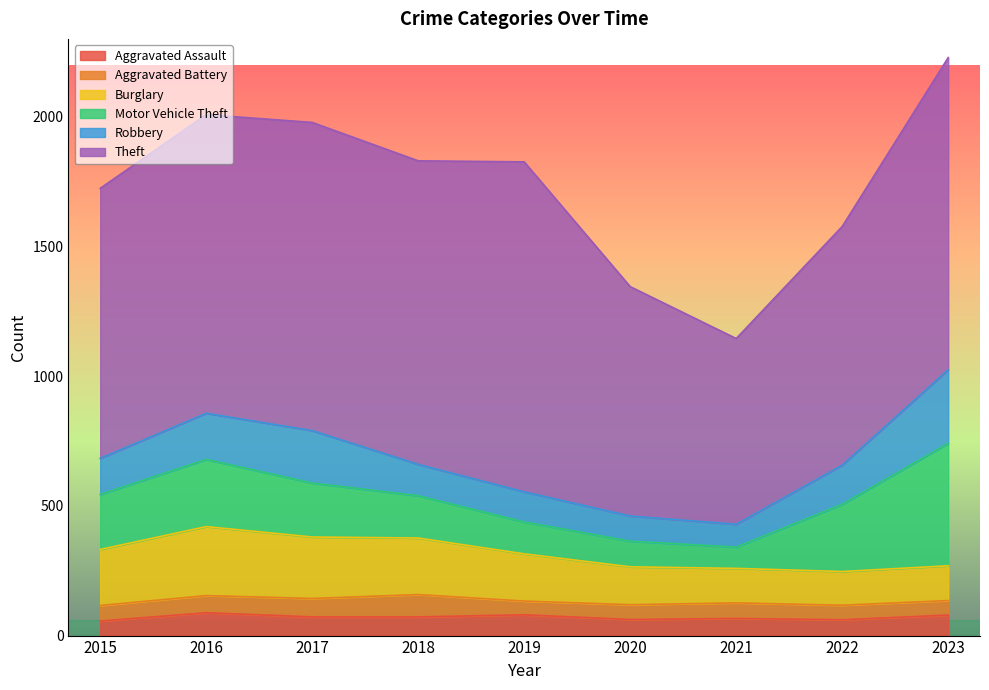

Reading left to right, what are all the values shown in this chart?

Aggravated Assault: 2015=56	2016=88	2017=72	2018=72	2019=80	2020=62	2021=66	2022=61	2023=79
Aggravated Battery: 2015=60	2016=66	2017=71	2018=86	2019=53	2020=57	2021=60	2022=56	2023=56
Burglary: 2015=216	2016=266	2017=237	2018=218	2019=182	2020=146	2021=133	2022=130	2023=134
Motor Vehicle Theft: 2015=212	2016=259	2017=208	2018=163	2019=123	2020=99	2021=82	2022=259	2023=472
Robbery: 2015=139	2016=178	2017=202	2018=121	2019=116	2020=97	2021=88	2022=151	2023=284
Theft: 2015=1041	2016=1151	2017=1188	2018=1170	2019=1272	2020=884	2021=716	2022=920	2023=1203